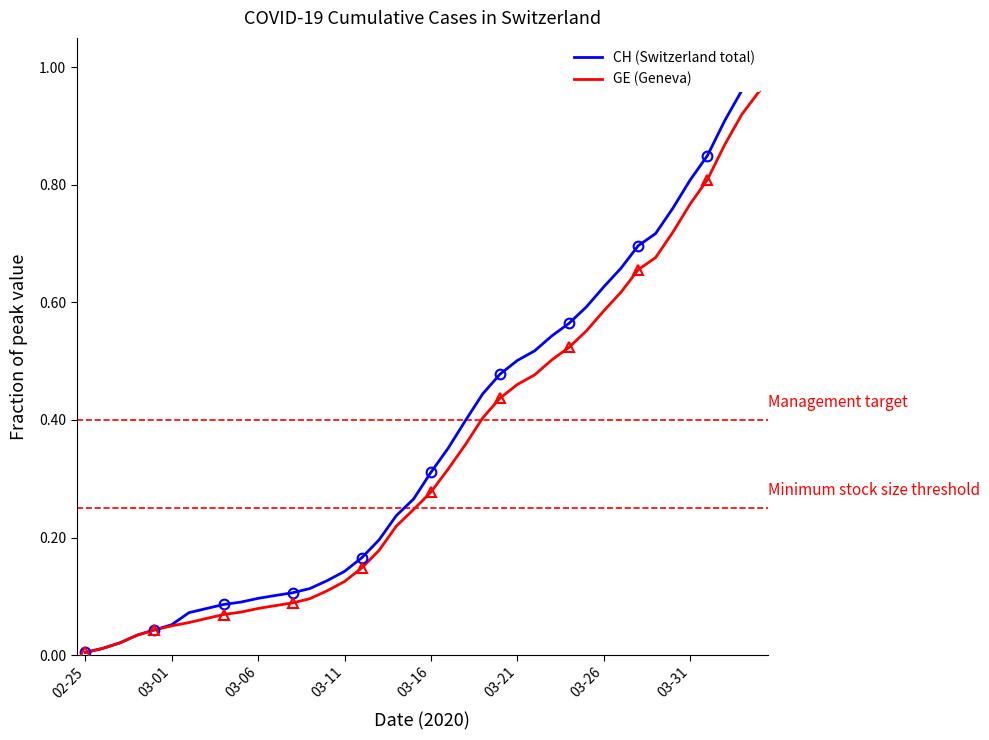

At which category does the chart reach its minimum across all series?

02-25